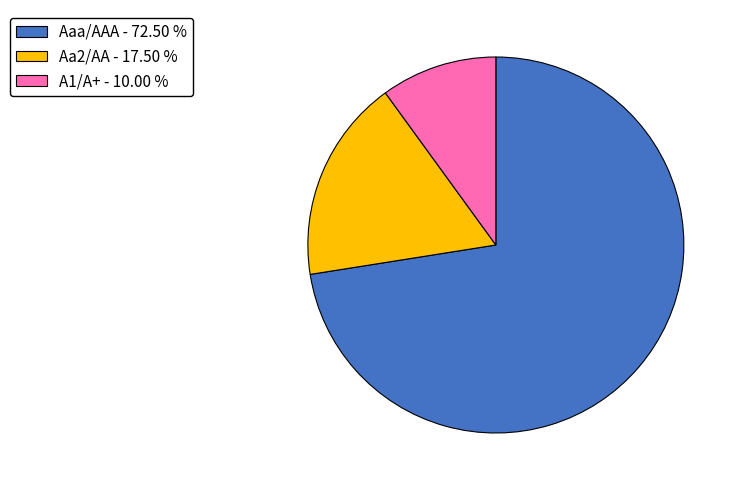

Which slice is the smallest?

A1/A+